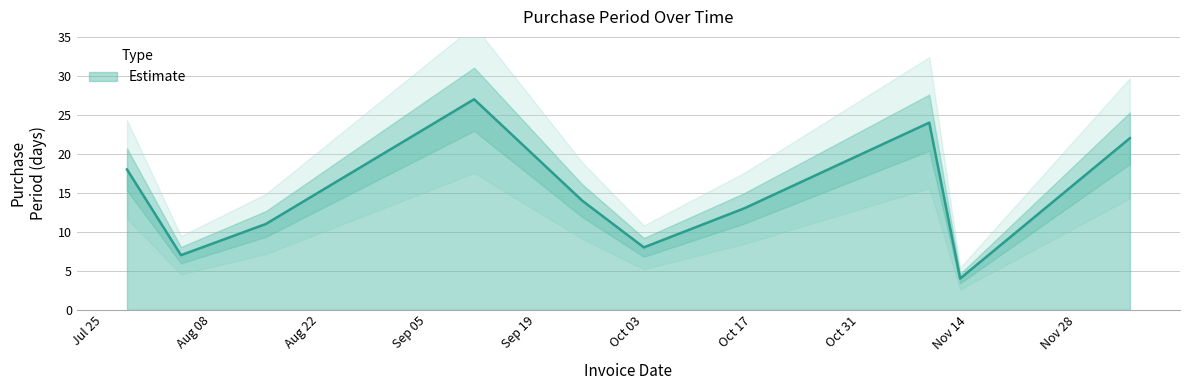

How many series are shown in this chart?

1